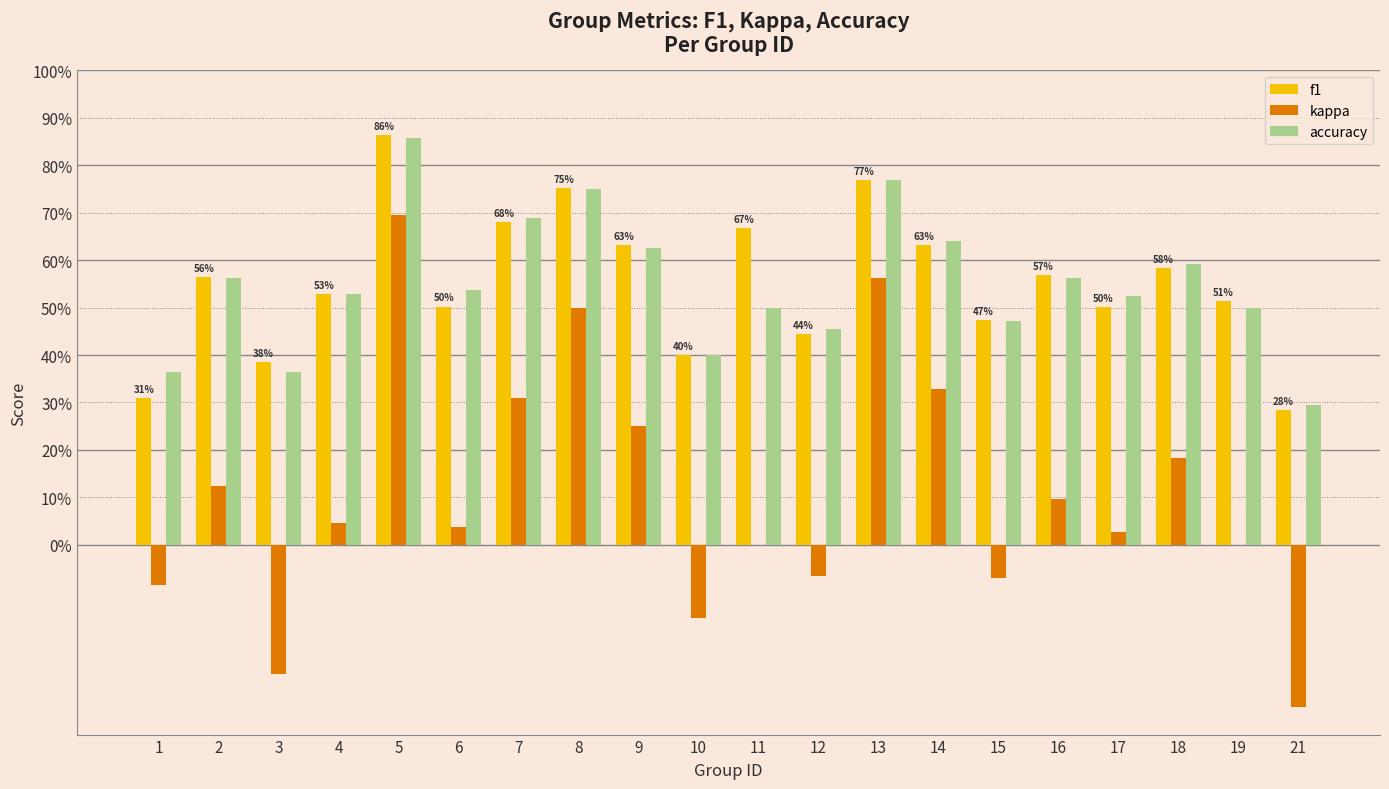

Are the bars horizontal?

No